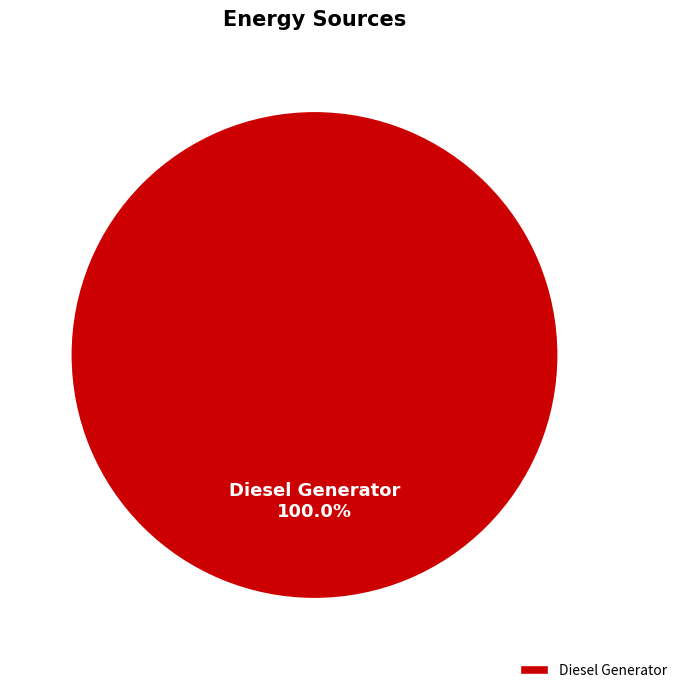

Count the number of slices in the pie.

1